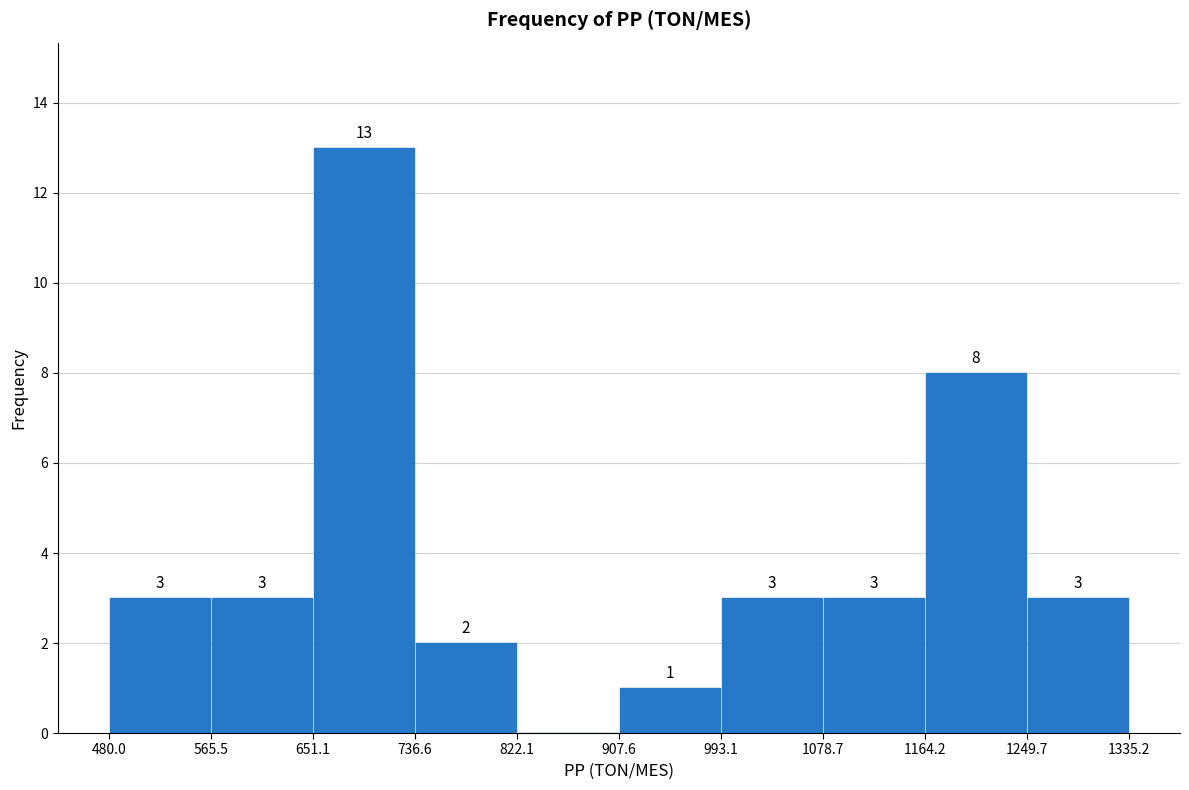

Which range on the x-axis has the tallest bar?

651.1 to 736.6